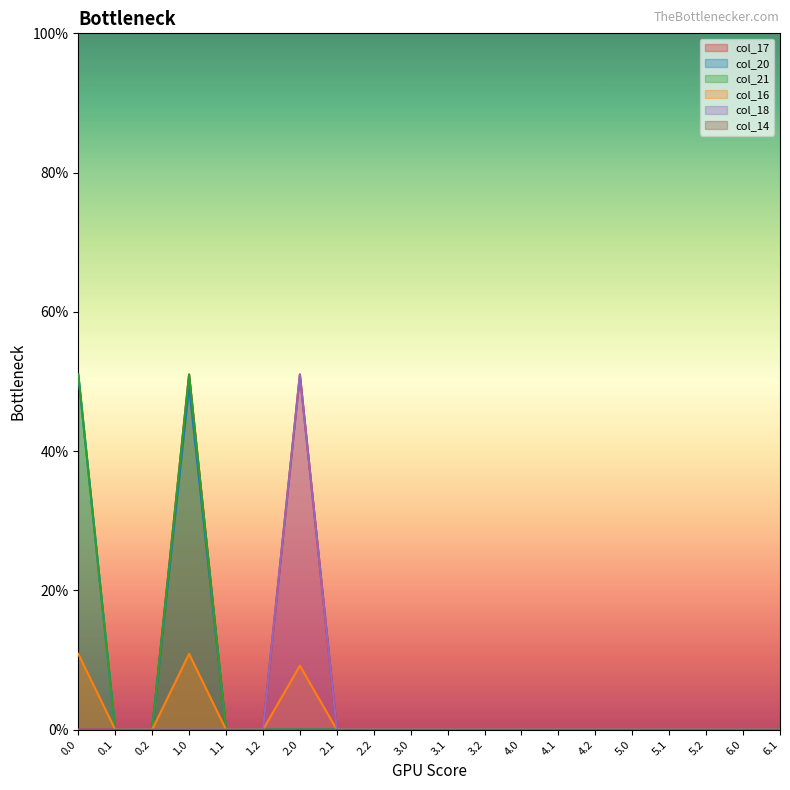

Between 5.0 and 1.1, which is larger?

5.0